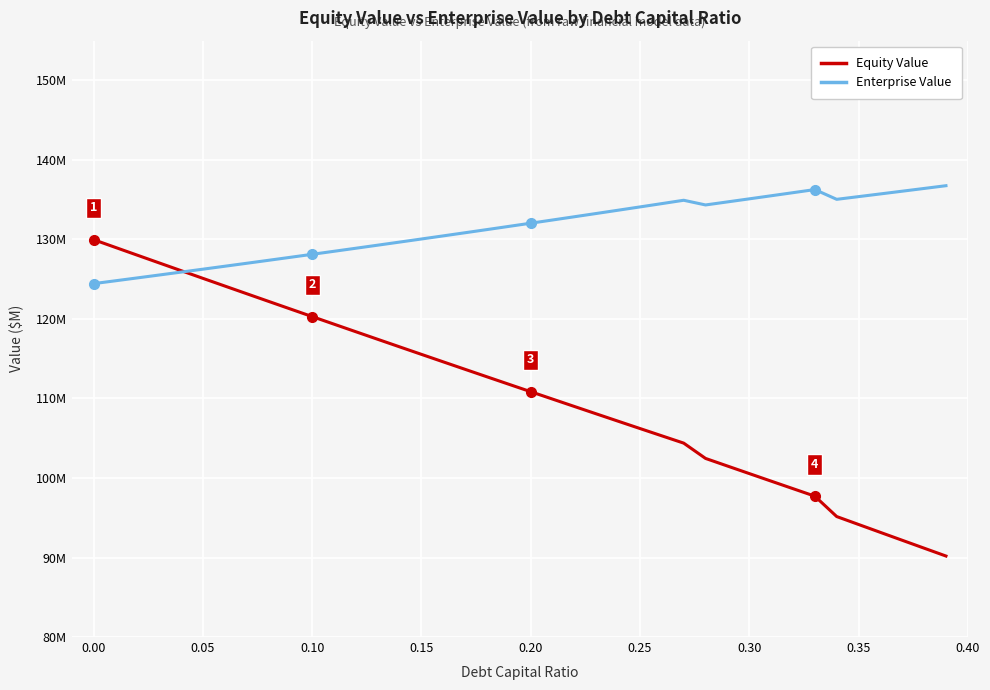

What is the value of the Equity Value point at the 38th from the left?

92.2